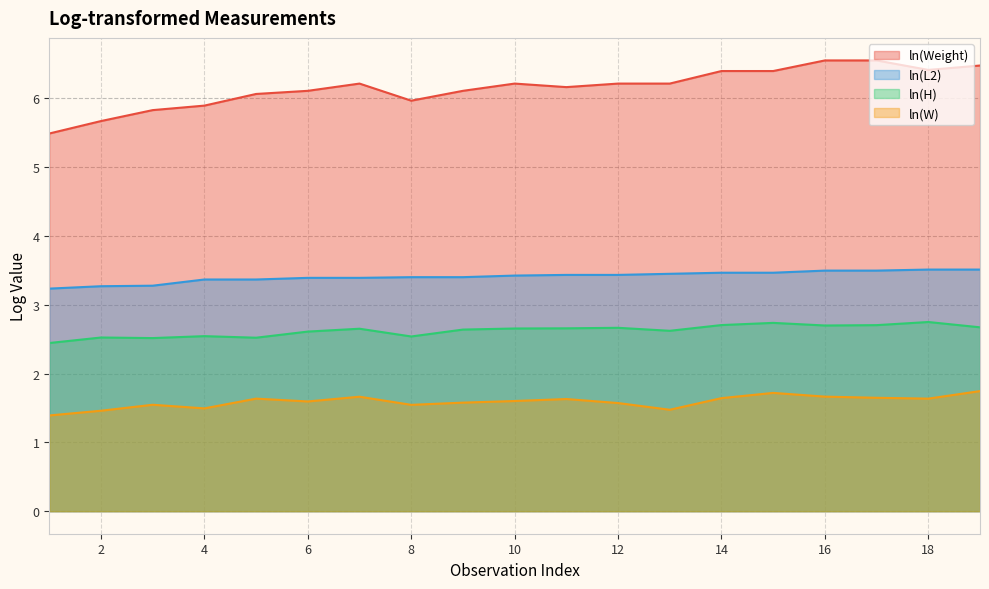

True or false: ln(W) has more than 1 points higher than both neighbors.

True